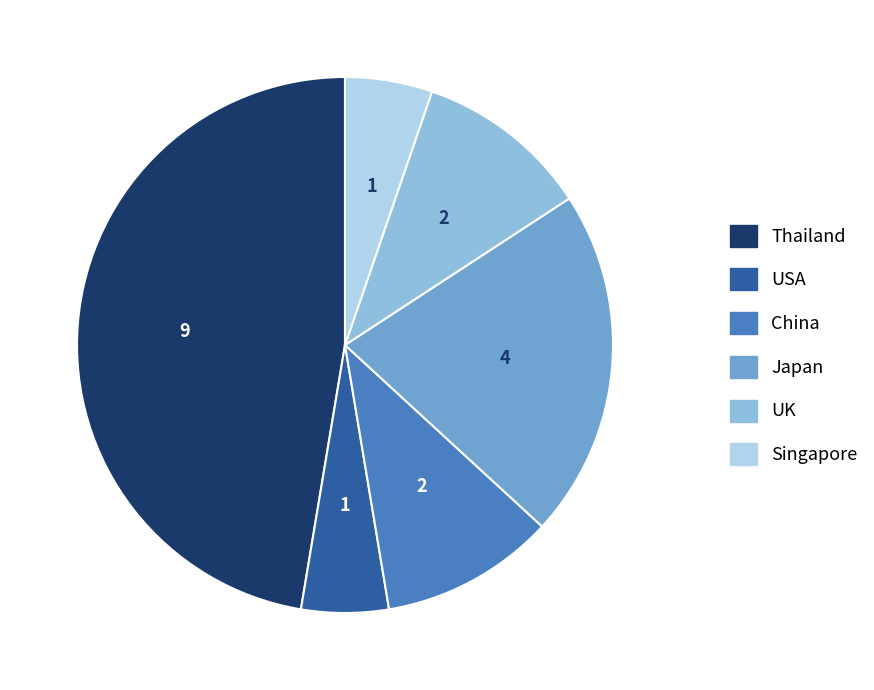

The USA slice represents 1% of the pie. True or false?

False